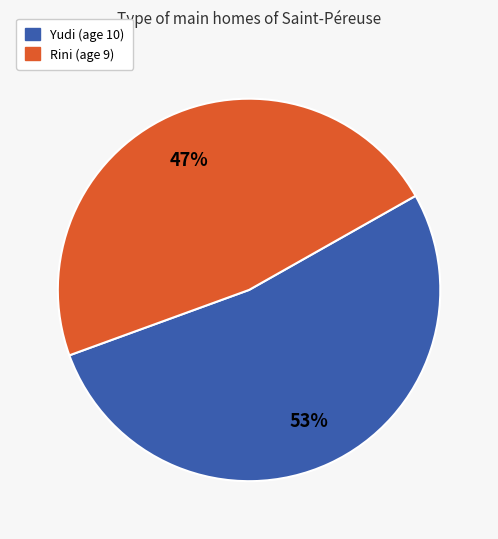

What is the smallest slice in the pie chart?

Rini